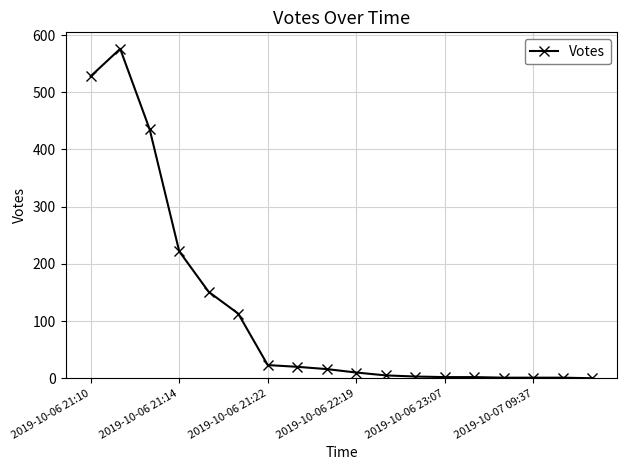

What is the maximum value shown in the chart?

576